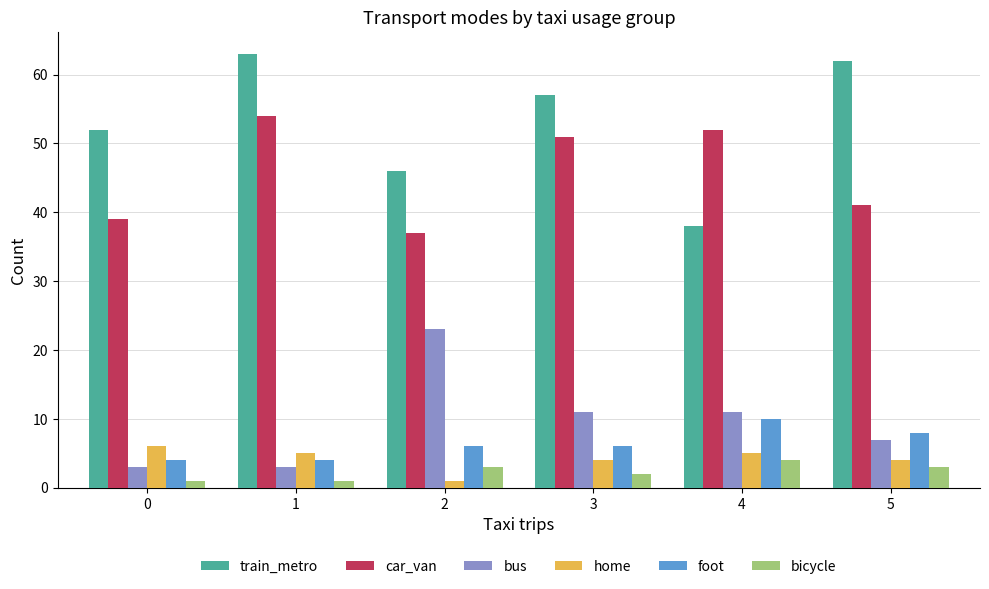

At 5, list the series in order from largest to smallest.

train_metro, car_van, foot, bus, home, bicycle